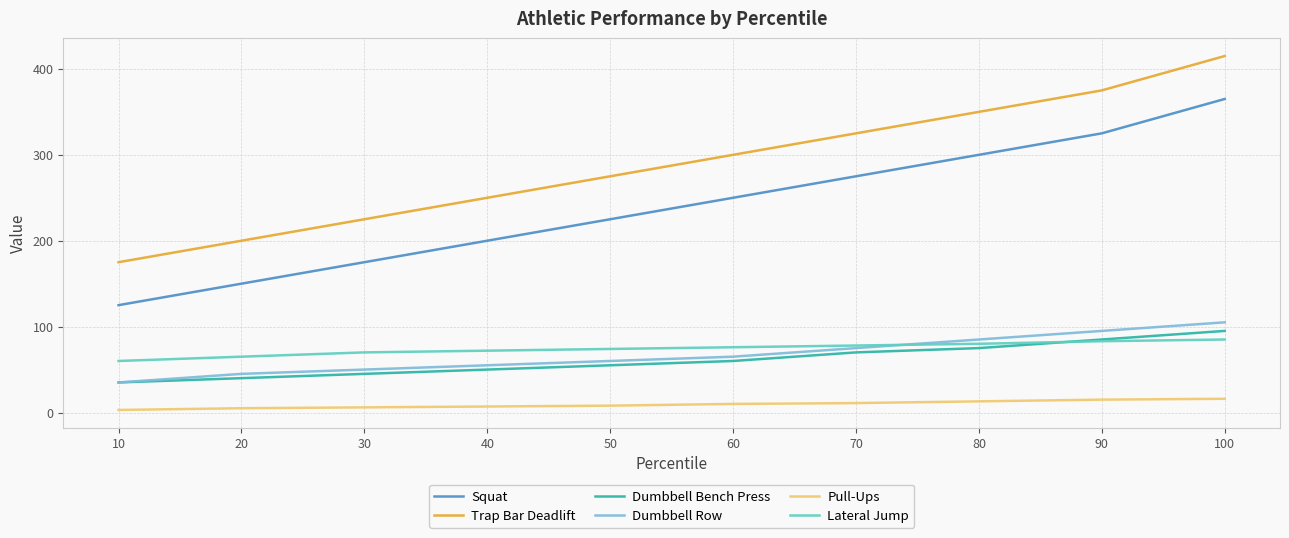

Which series has the largest total across all categories?

Trap Bar Deadlift